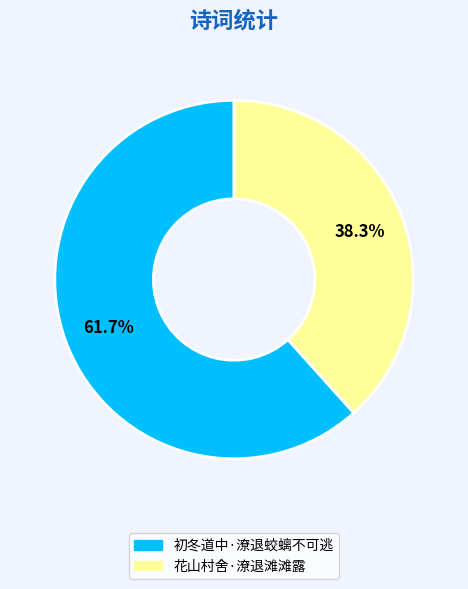

What is the smallest slice in the pie chart?

花山村舍·潦退滩滩露